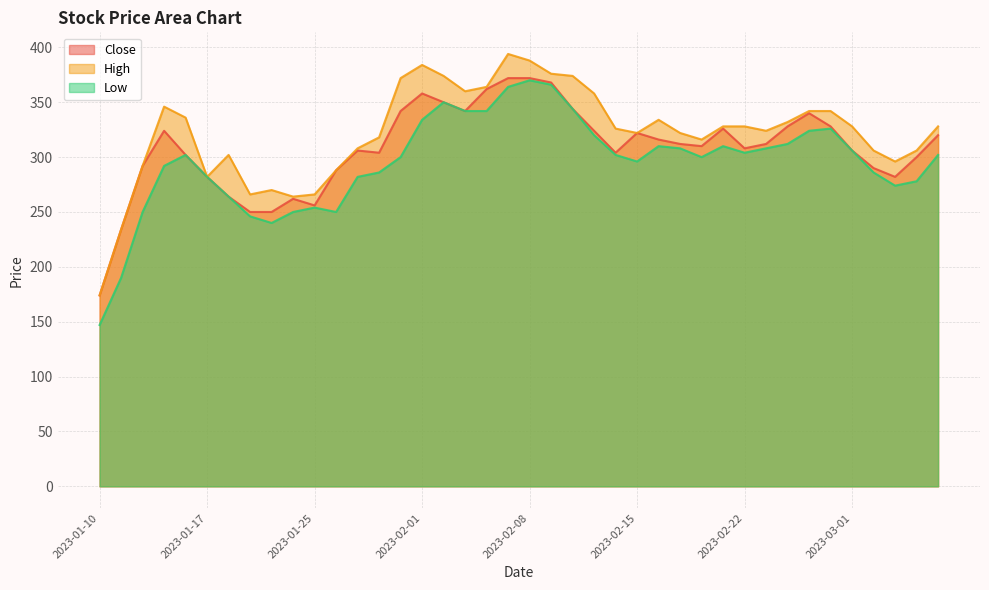

Rank the series at 2023-01-18 from highest to lowest value.

High, Close, Low